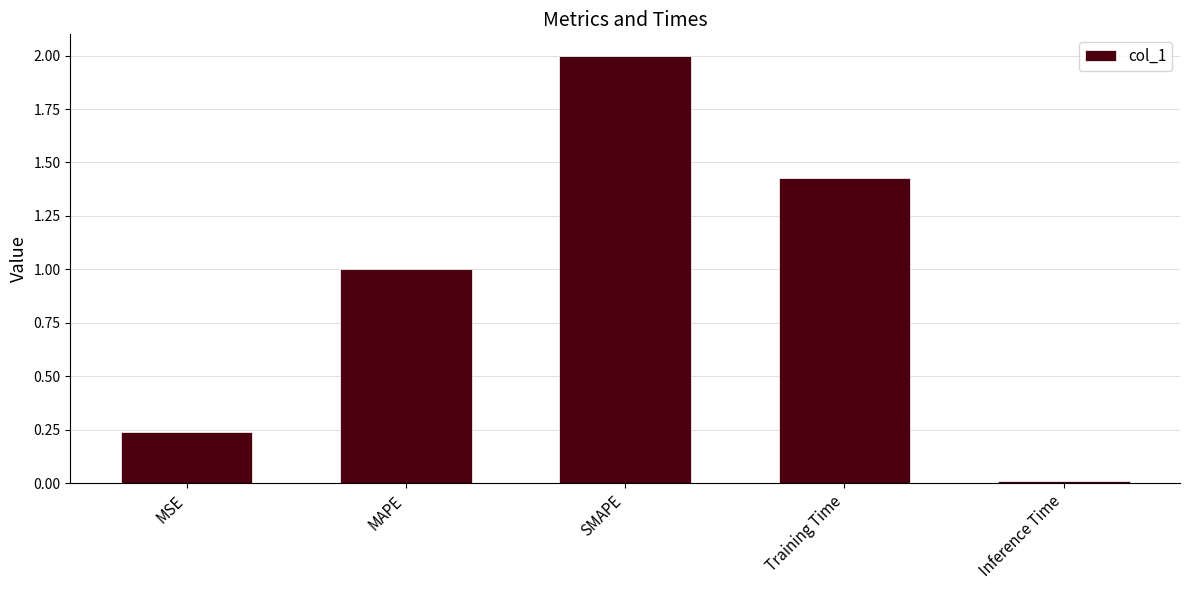

Which label corresponds to the largest value in the chart?

SMAPE